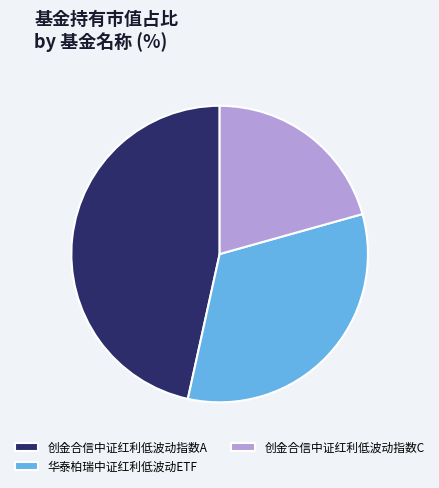

True or false: 创金合信中证红利低波动指数A accounts for 47% of the total.

True